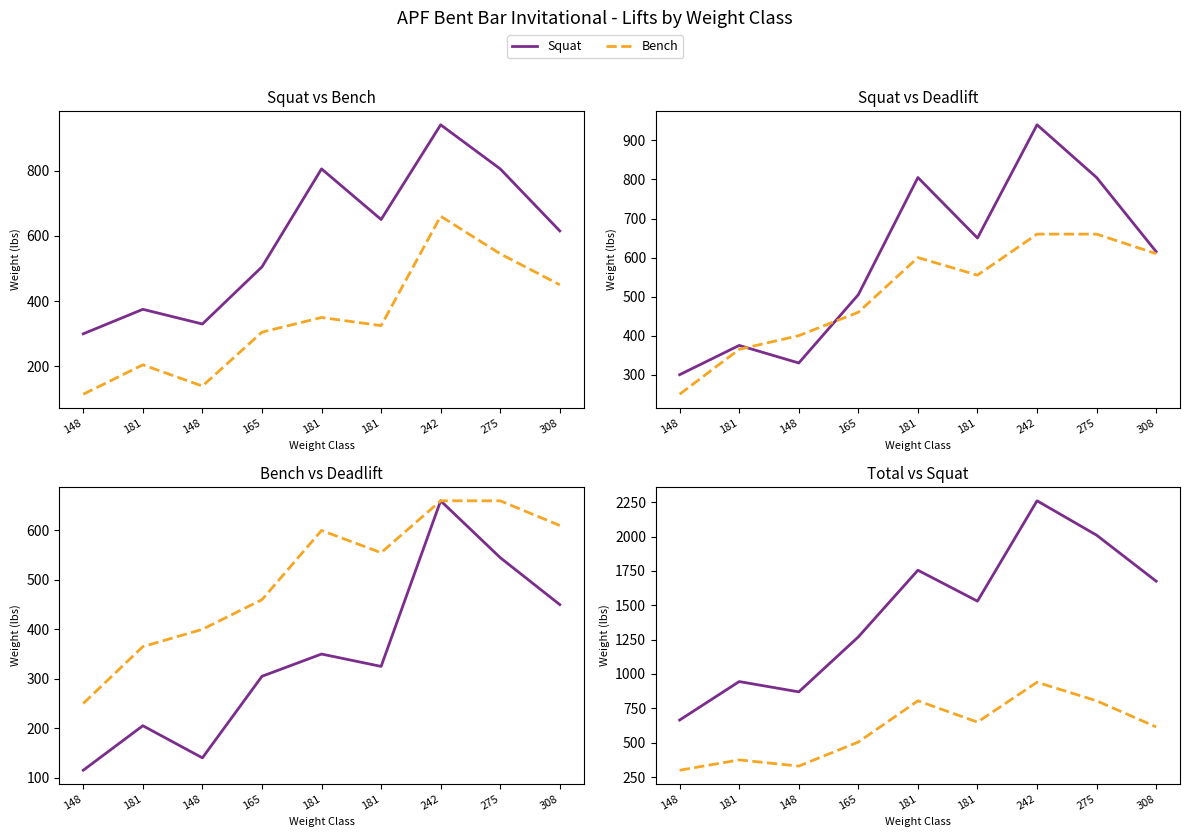

What is the label of the 6th point from the left?

181